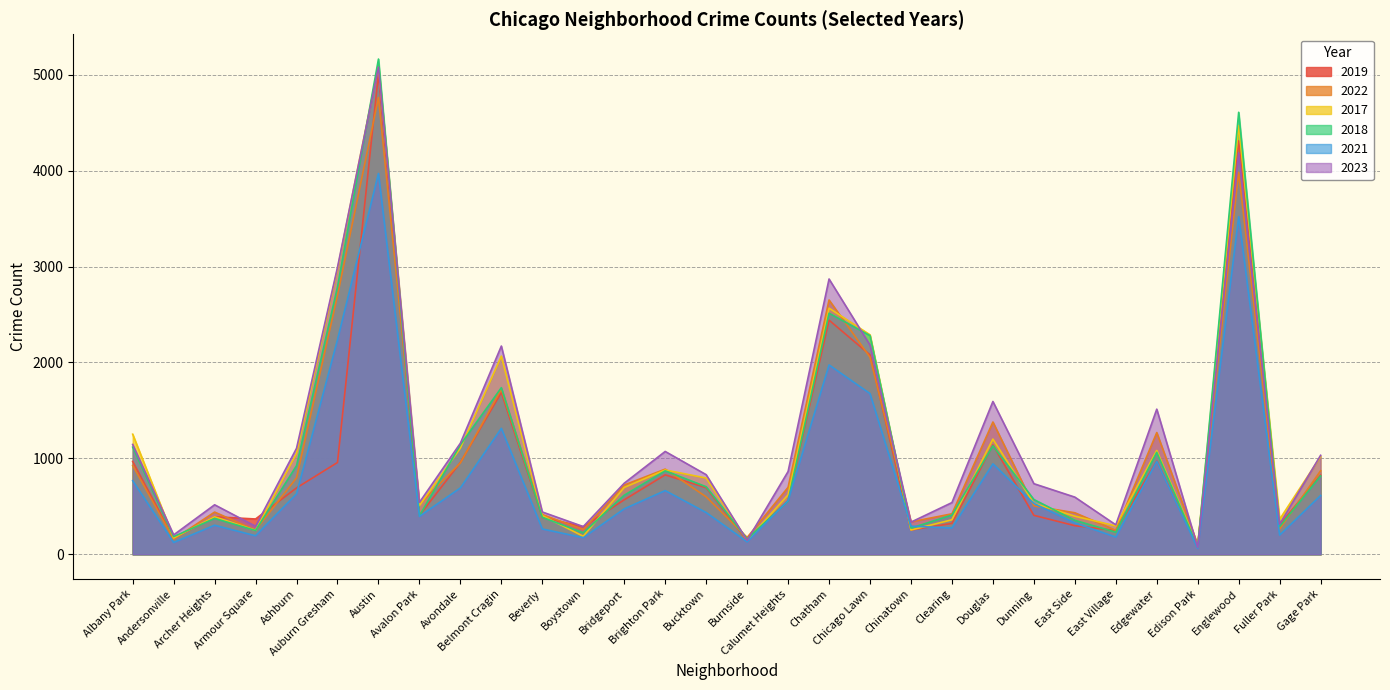

Reading left to right, transcribe all the data shown in this chart.

2019: Albany Park=968	Andersonville=166	Archer Heights=391	Armour Square=368	Ashburn=692	Auburn Gresham=957	Austin=5008	Avalon Park=405	Avondale=957	Belmont Cragin=1687	Beverly=385	Boystown=287	Bridgeport=568	Brighton Park=828	Bucktown=694	Burnside=142	Calumet Heights=561	Chatham=2441	Chicago Lawn=2079	Chinatown=253	Clearing=322	Douglas=1140	Dunning=406	East Side=298	East Village=248	Edgewater=972	Edison Park=77	Englewood=4310	Fuller Park=308	Gage Park=825
2022: Albany Park=926	Andersonville=157	Archer Heights=440	Armour Square=251	Ashburn=797	Auburn Gresham=2699	Austin=4762	Avalon Park=522	Avondale=953	Belmont Cragin=1720	Beverly=414	Boystown=258	Bridgeport=722	Brighton Park=888	Bucktown=599	Burnside=175	Calumet Heights=698	Chatham=2651	Chicago Lawn=2054	Chinatown=338	Clearing=422	Douglas=1379	Dunning=504	East Side=433	East Village=250	Edgewater=1269	Edison Park=99	Englewood=3982	Fuller Park=263	Gage Park=871
2017: Albany Park=1252	Andersonville=171	Archer Heights=391	Armour Square=250	Ashburn=1053	Auburn Gresham=2973	Austin=5096	Avalon Park=508	Avondale=1107	Belmont Cragin=2066	Beverly=403	Boystown=188	Bridgeport=697	Brighton Park=879	Bucktown=795	Burnside=145	Calumet Heights=620	Chatham=2566	Chicago Lawn=2288	Chinatown=253	Clearing=360	Douglas=1201	Dunning=531	East Side=397	East Village=296	Edgewater=1082	Edison Park=87	Englewood=4471	Fuller Park=365	Gage Park=1019
2018: Albany Park=1117	Andersonville=184	Archer Heights=374	Armour Square=248	Ashburn=924	Auburn Gresham=2787	Austin=5163	Avalon Park=401	Avondale=1142	Belmont Cragin=1737	Beverly=386	Boystown=224	Bridgeport=616	Brighton Park=870	Bucktown=704	Burnside=160	Calumet Heights=554	Chatham=2513	Chicago Lawn=2280	Chinatown=273	Clearing=409	Douglas=1131	Dunning=571	East Side=354	East Village=230	Edgewater=1063	Edison Park=75	Englewood=4608	Fuller Park=289	Gage Park=817
2021: Albany Park=767	Andersonville=123	Archer Heights=303	Armour Square=193	Ashburn=630	Auburn Gresham=2237	Austin=3970	Avalon Park=395	Avondale=692	Belmont Cragin=1313	Beverly=264	Boystown=173	Bridgeport=474	Brighton Park=664	Bucktown=435	Burnside=130	Calumet Heights=559	Chatham=1974	Chicago Lawn=1675	Chinatown=293	Clearing=274	Douglas=943	Dunning=530	East Side=326	East Village=180	Edgewater=969	Edison Park=62	Englewood=3519	Fuller Park=200	Gage Park=613
2023: Albany Park=1145	Andersonville=202	Archer Heights=516	Armour Square=292	Ashburn=1105	Auburn Gresham=2992	Austin=5080	Avalon Park=541	Avondale=1158	Belmont Cragin=2171	Beverly=441	Boystown=289	Bridgeport=741	Brighton Park=1072	Bucktown=830	Burnside=145	Calumet Heights=863	Chatham=2870	Chicago Lawn=2181	Chinatown=335	Clearing=539	Douglas=1593	Dunning=736	East Side=596	East Village=307	Edgewater=1513	Edison Park=72	Englewood=4185	Fuller Park=314	Gage Park=1032